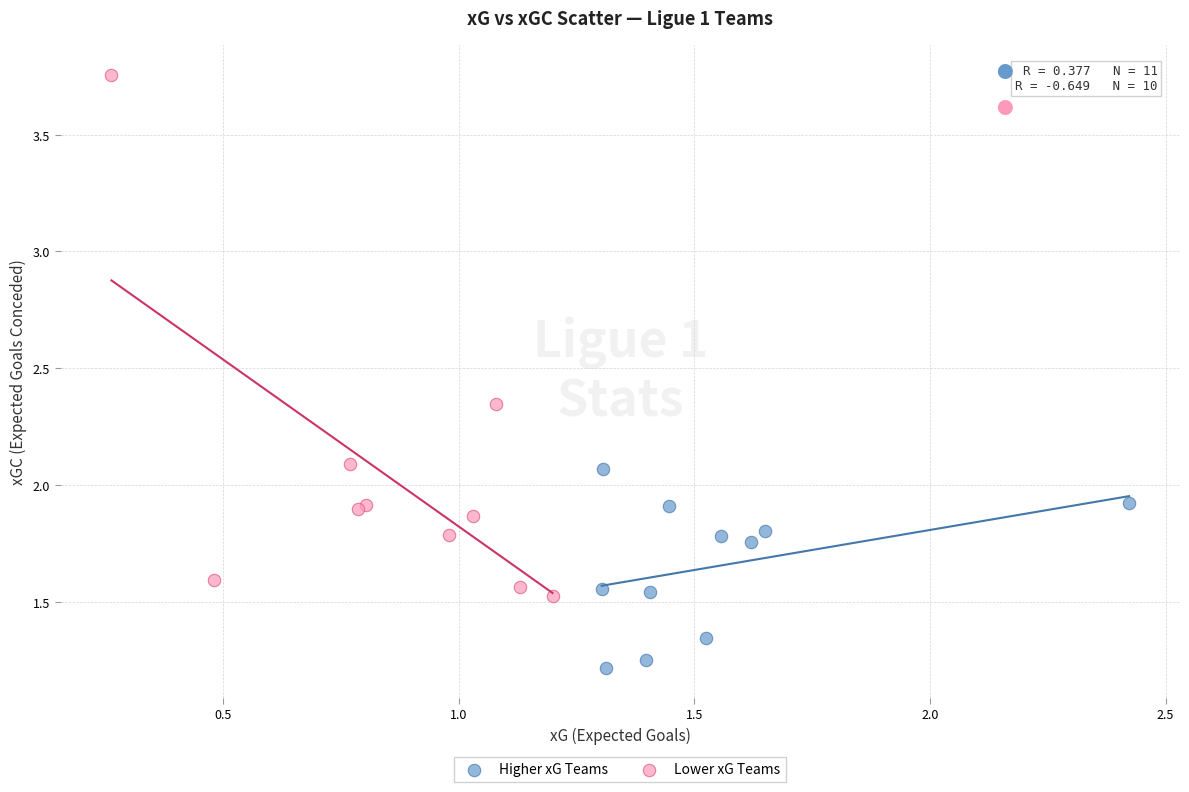

Which series reaches the minimum Y coordinate?

Higher xG Teams